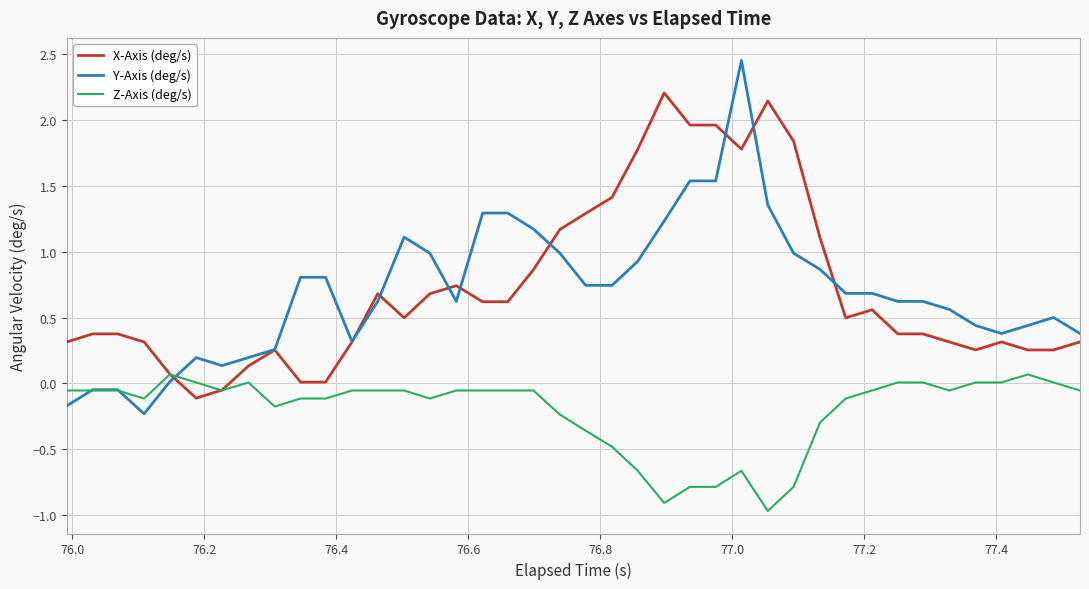

True or false: Z-Axis (deg/s) has more than 1 points higher than both neighbors.

True